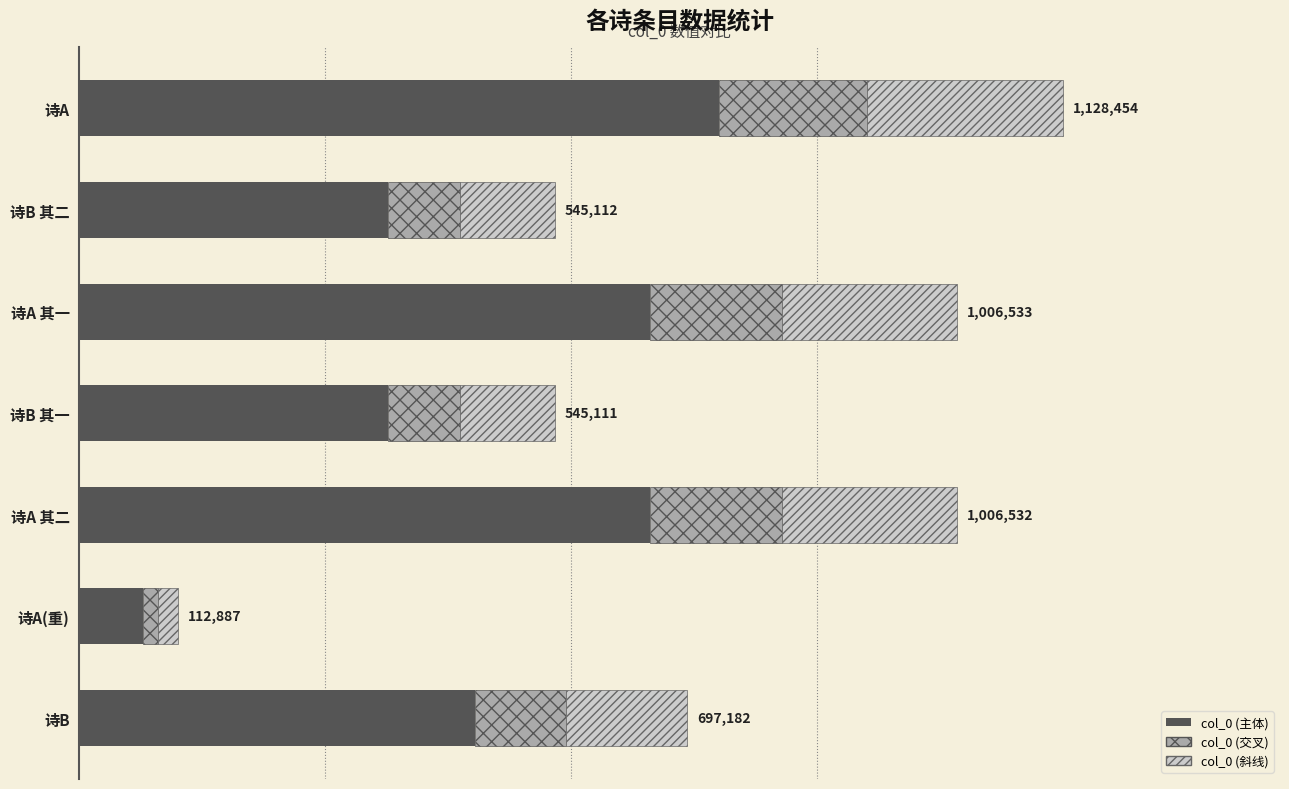

What are all the series names shown in the legend?

col_0 (主体), col_0 (交叉), col_0 (斜线)